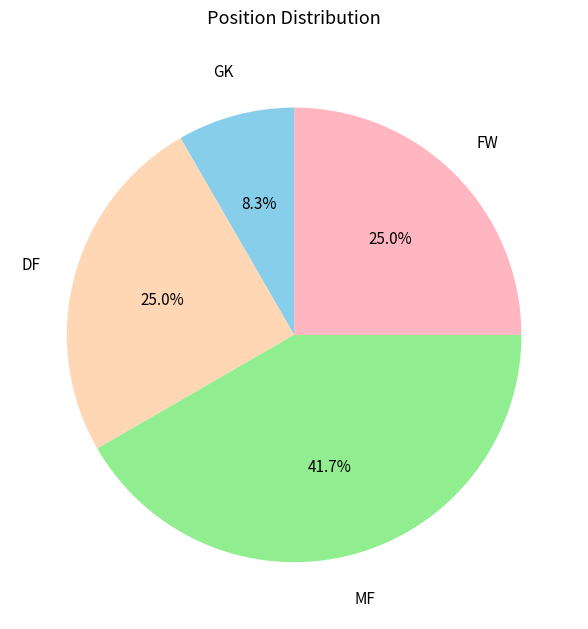

What is the total percentage of FW and MF?

66.7%